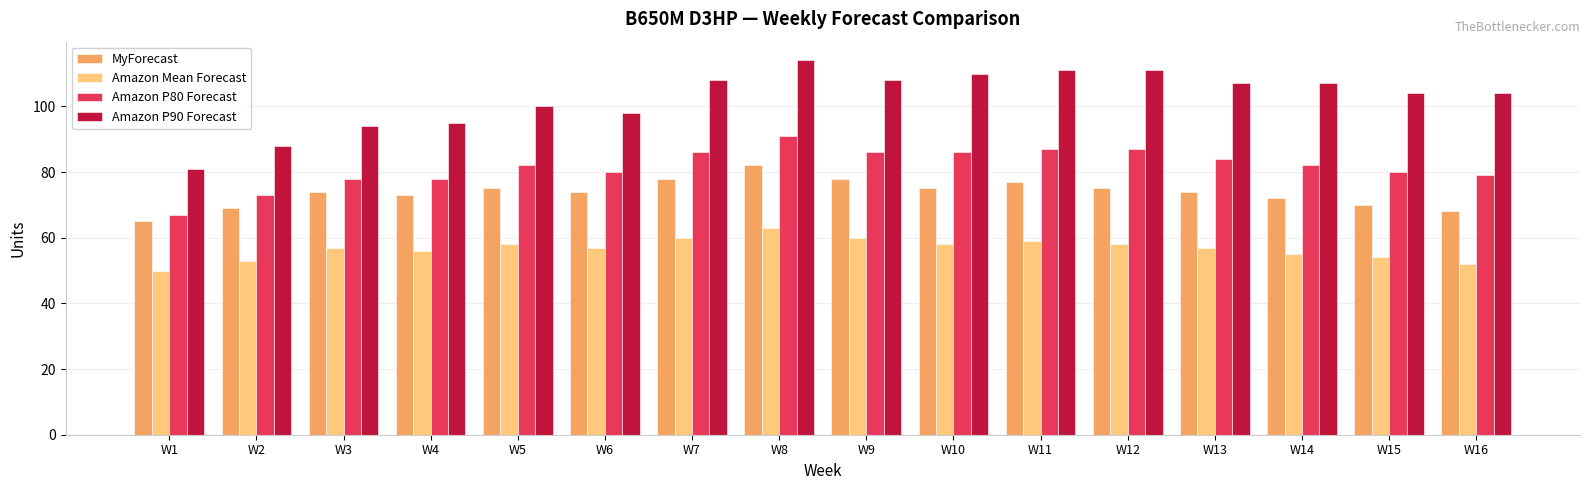

What are all the series names shown in the legend?

MyForecast, Amazon Mean Forecast, Amazon P80 Forecast, Amazon P90 Forecast